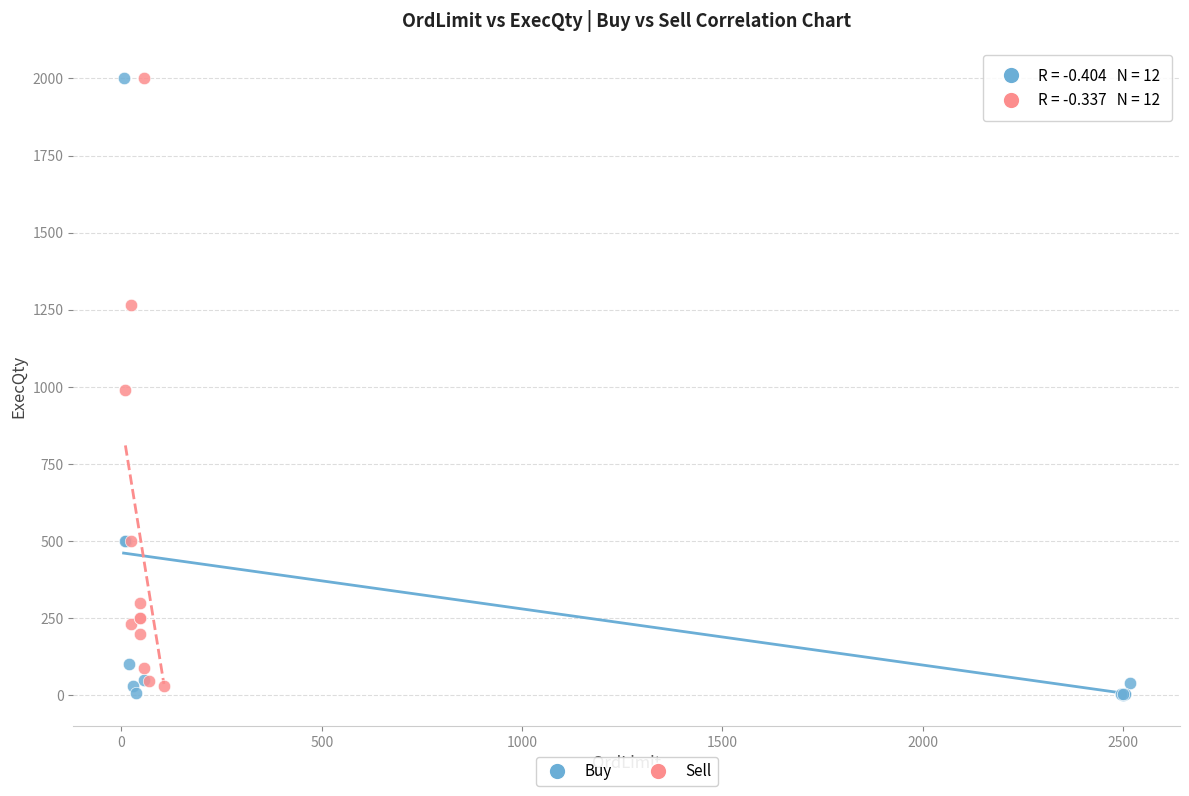

Which series has the largest Y range (max minus min)?

Buy